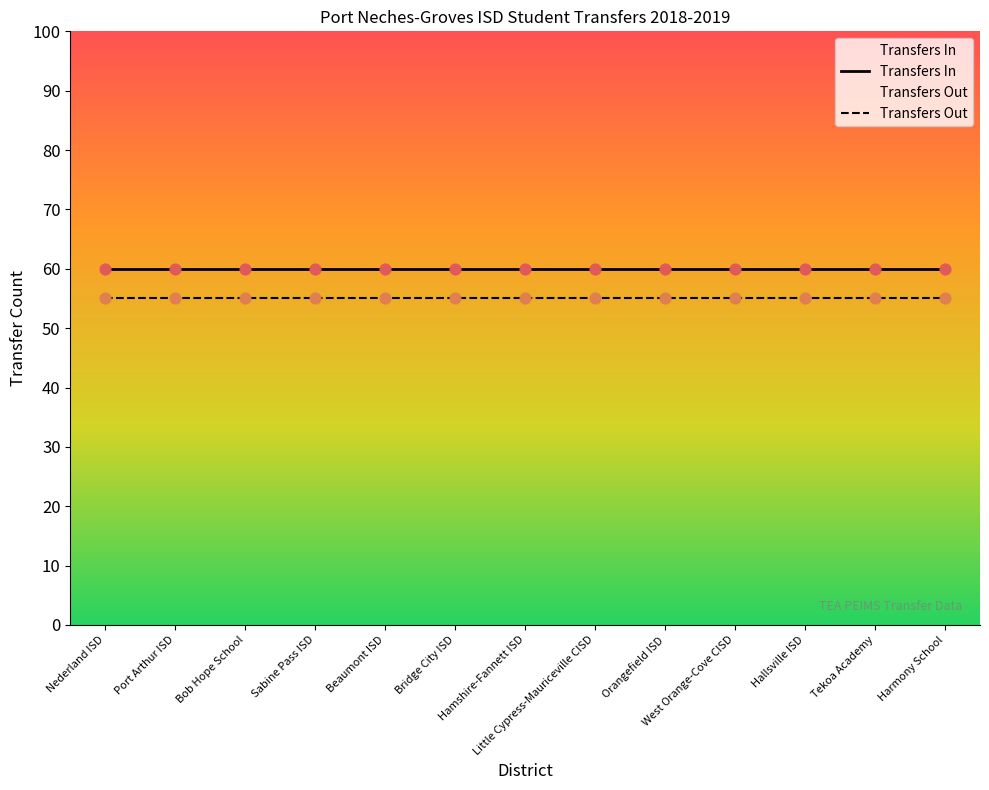

Which series reaches the maximum Y coordinate?

Transfers In